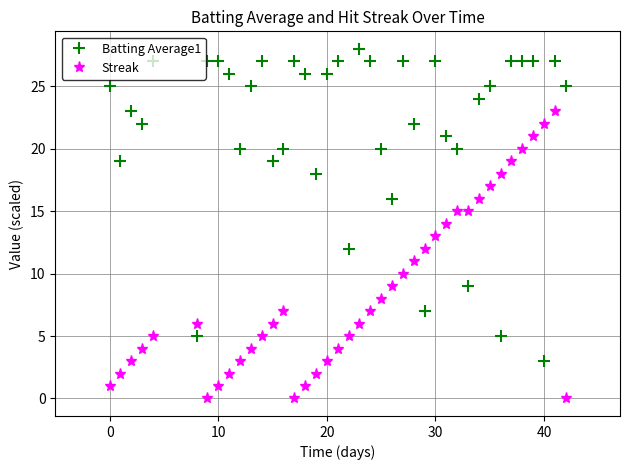

How many intersections are there between Streak and Batting Average1?

10